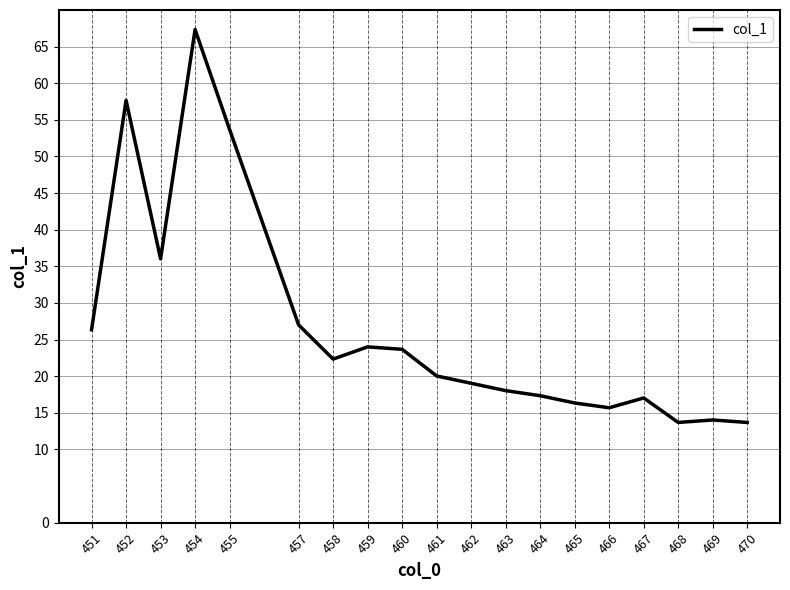

Reading left to right, list all the values displayed in this chart.

26.3	57.7	36.0	67.3	53.7	27.0	22.3	24.0	23.7	20.0	19.0	18.0	17.3	16.3	15.7	17.0	13.7	14.0	13.7